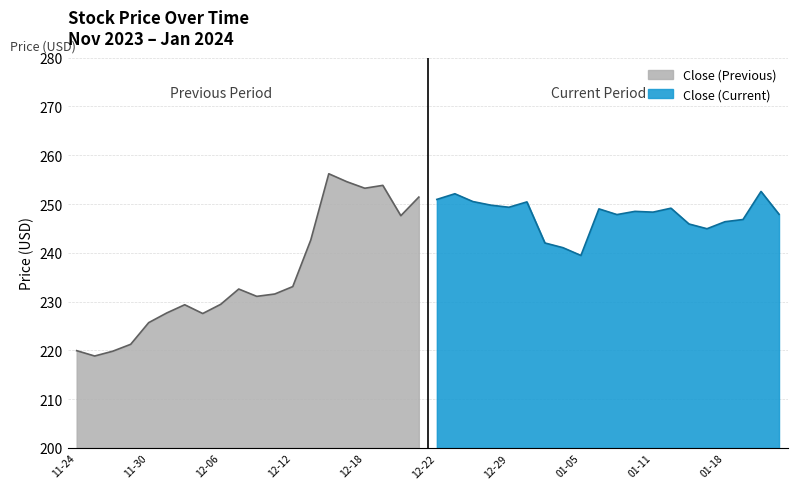

What is the lowest value of the Close (Previous) series?

218.9